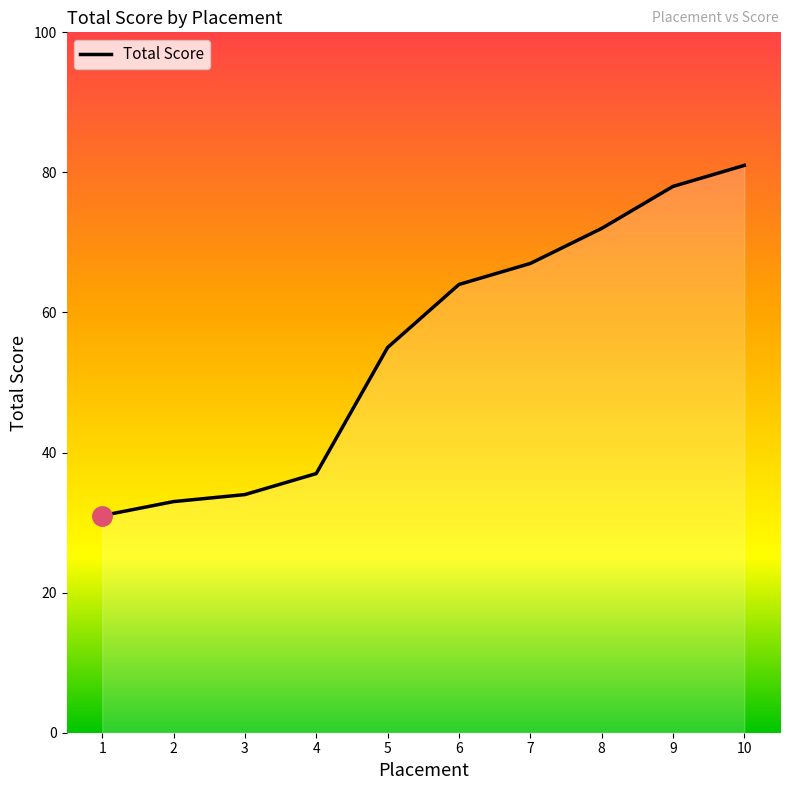

Does the chart have visible grid lines?

No